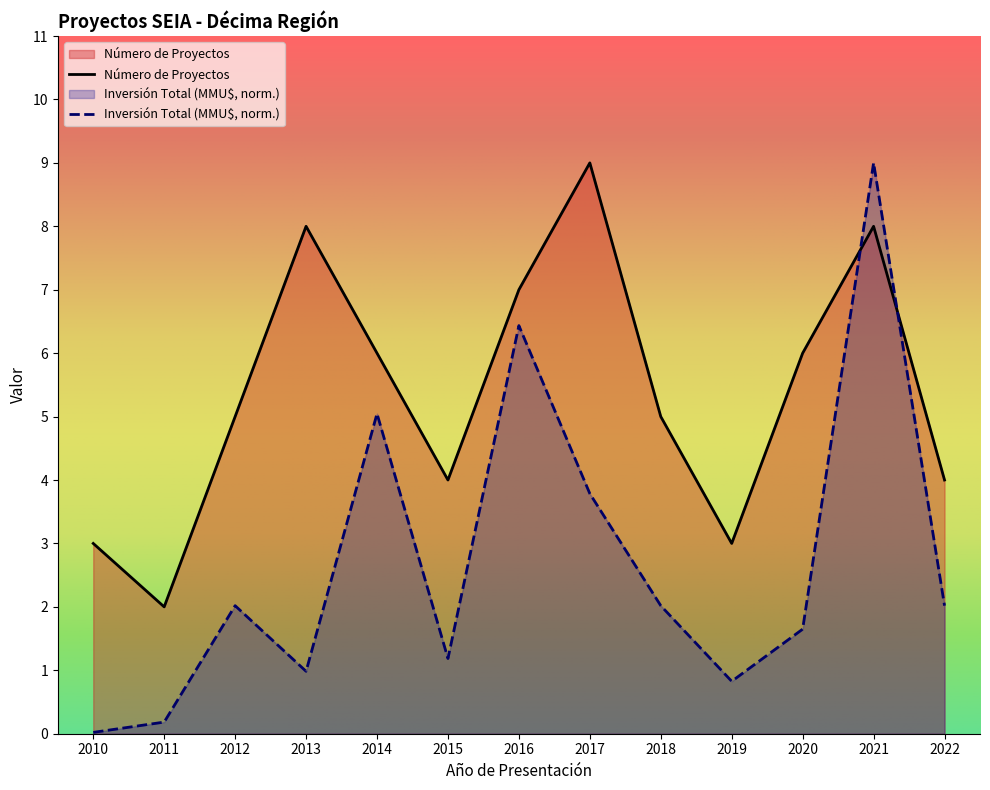

Between 2020 and 2019, which is larger?

2020